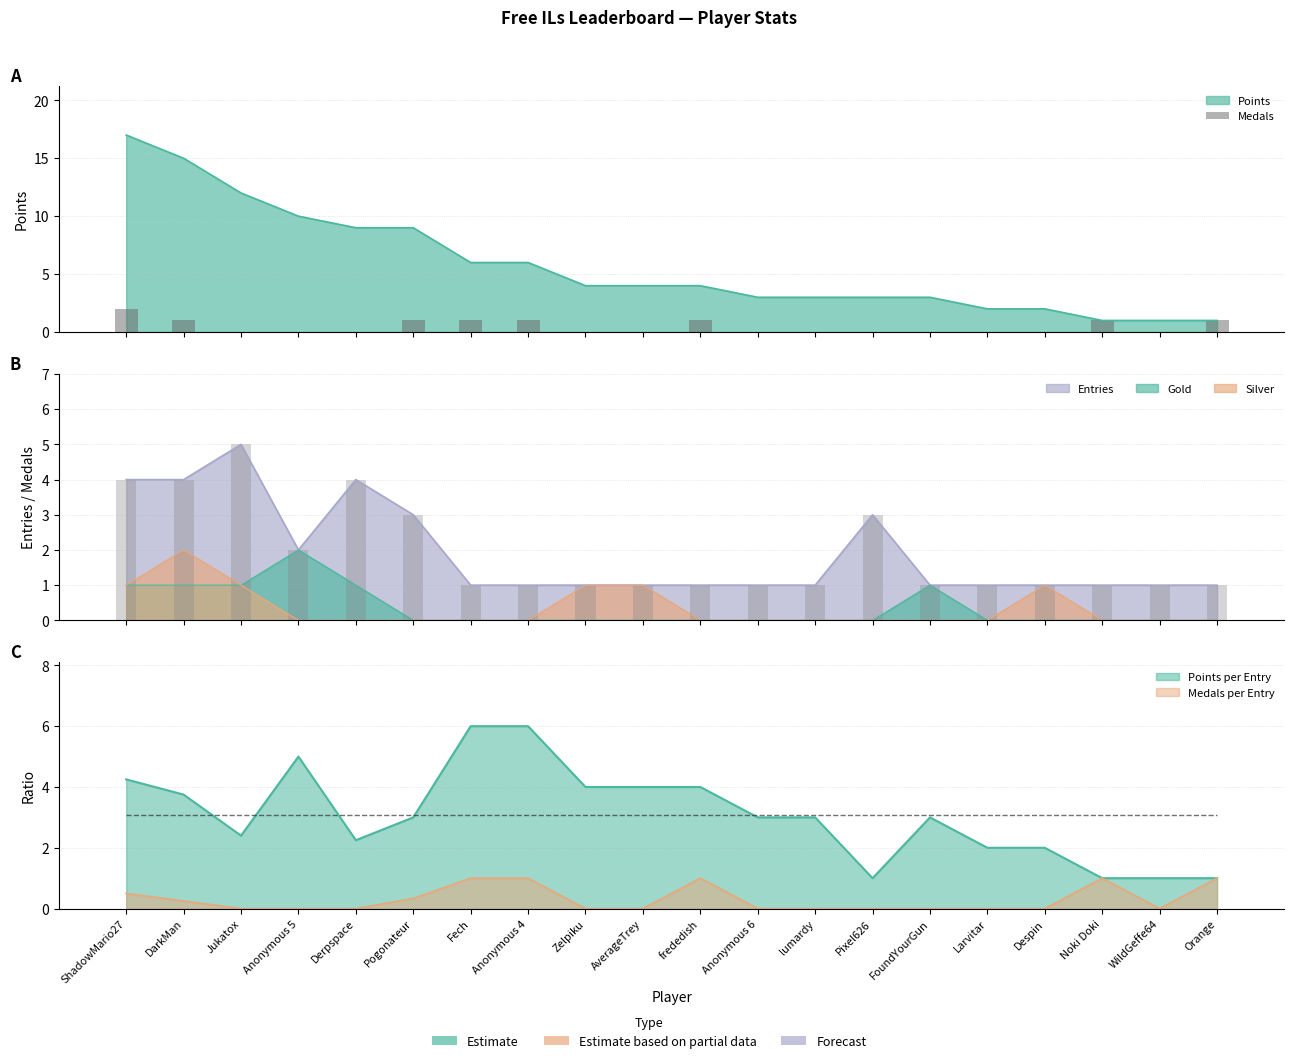

What is the difference between the values at Noki Doki and Anonymous 5?

1